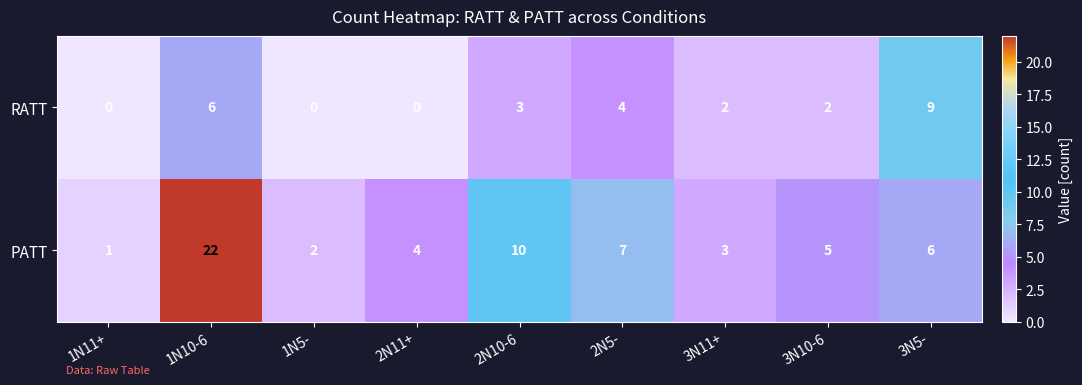

What is the average value of the PATT series?

7